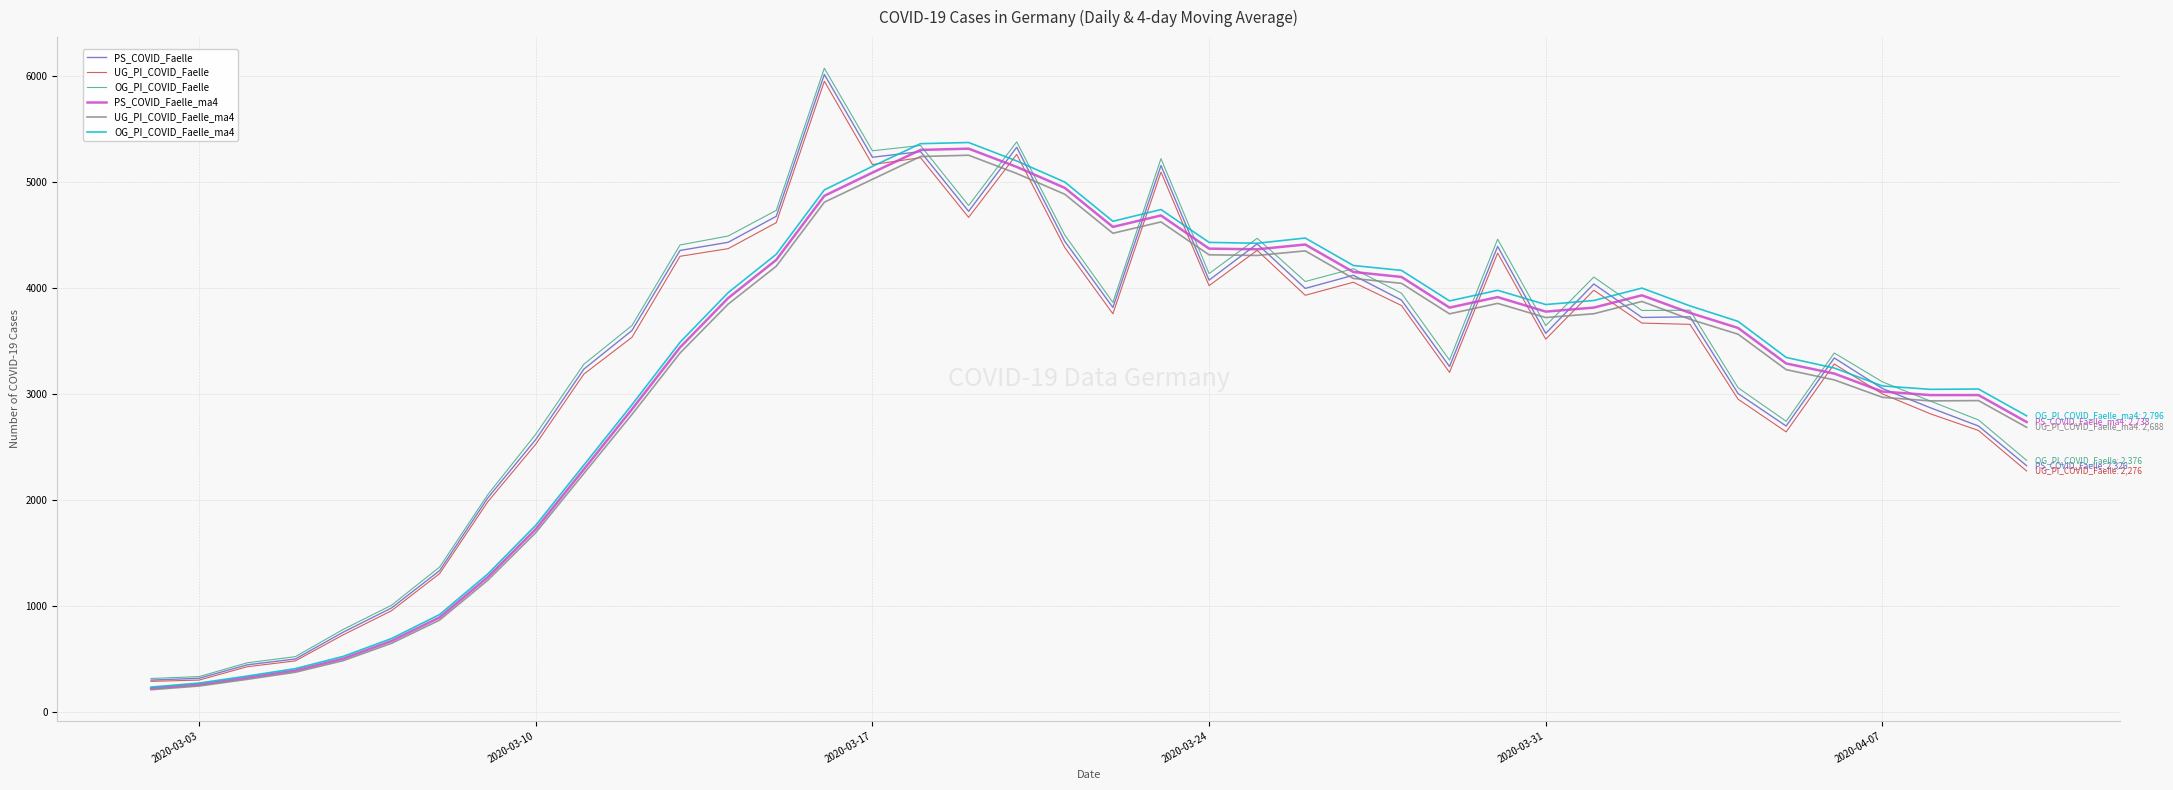

What are all the series names shown in the legend?

PS_COVID_Faelle, UG_PI_COVID_Faelle, OG_PI_COVID_Faelle, PS_COVID_Faelle_ma4, UG_PI_COVID_Faelle_ma4, OG_PI_COVID_Faelle_ma4